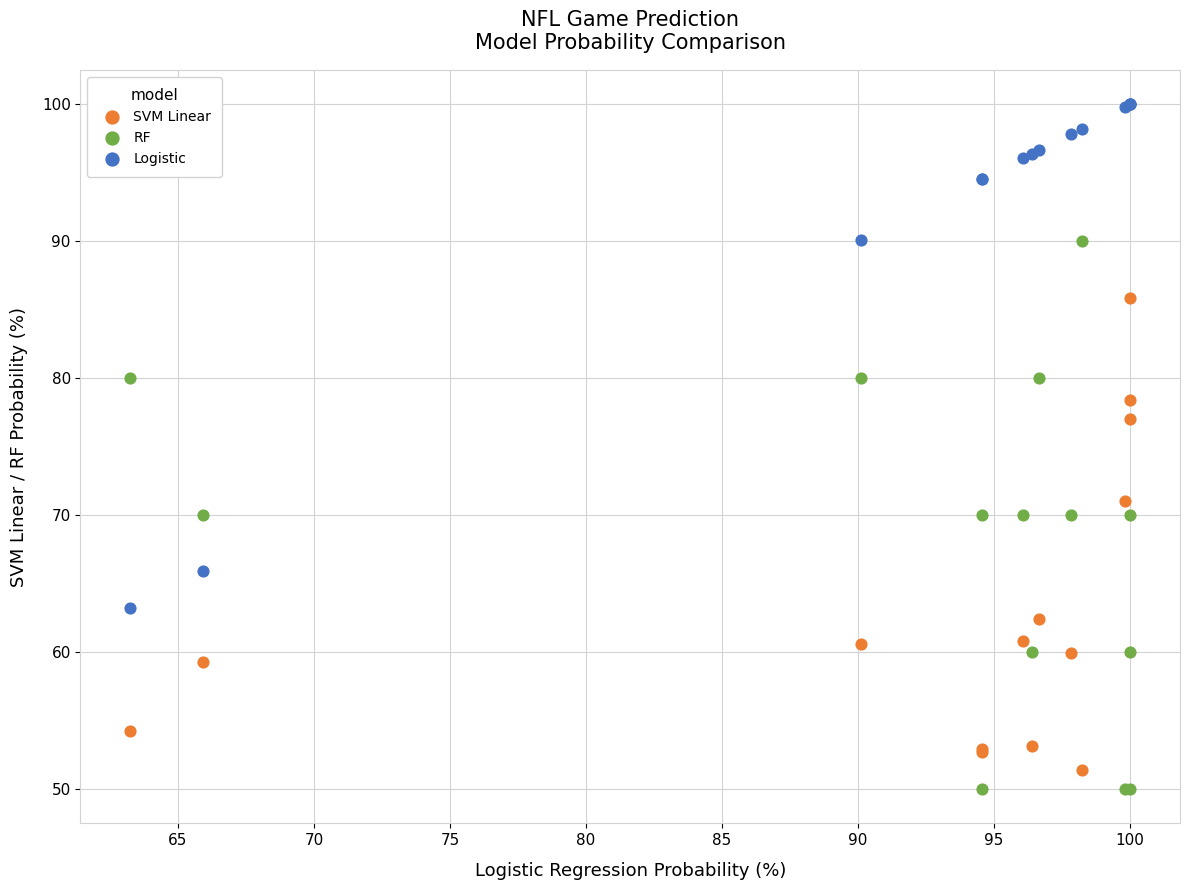

What is the X range (max minus min) for the scatter plot?

36.7